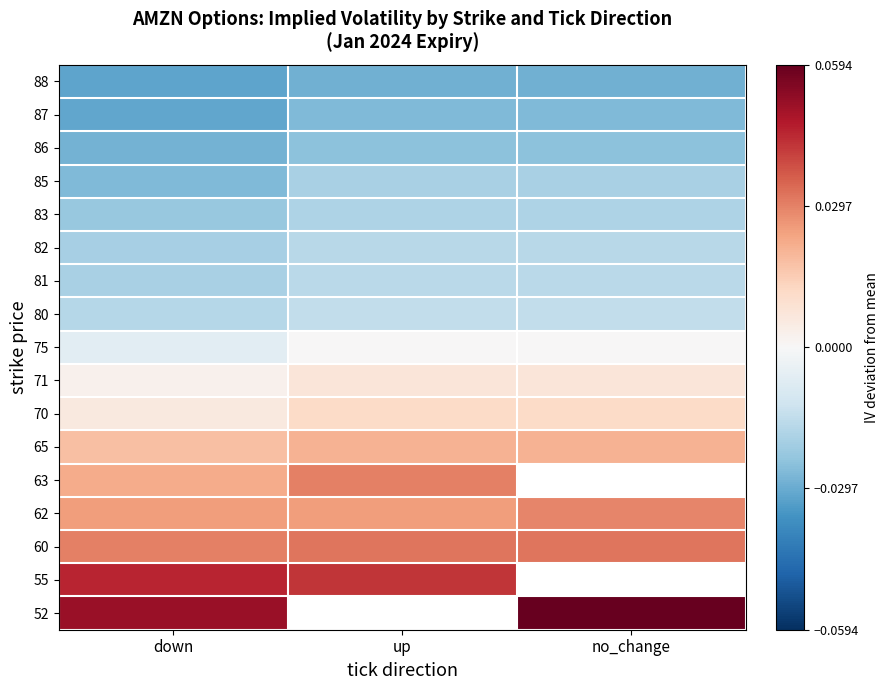

Which has a higher value, no_change or down?

no_change